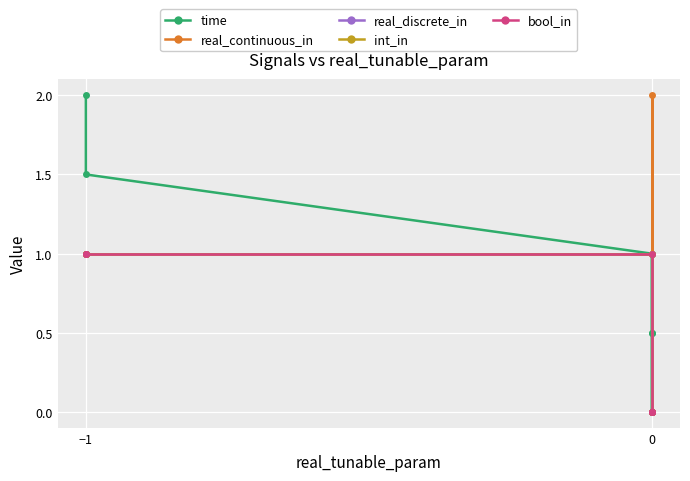

Reading left to right, what are all the values shown in this chart?

time: 0.0	0.5	0.5	1.0	1.5	2.0
real_continuous_in: 0.0	0.0	2.0	1.0	1.0	1.0
real_discrete_in: 0.0	0.0	0.0	1.0	1.0	1.0
int_in: 0.0	0.0	0.0	1.0	1.0	1.0
bool_in: 0.0	0.0	0.0	1.0	1.0	1.0